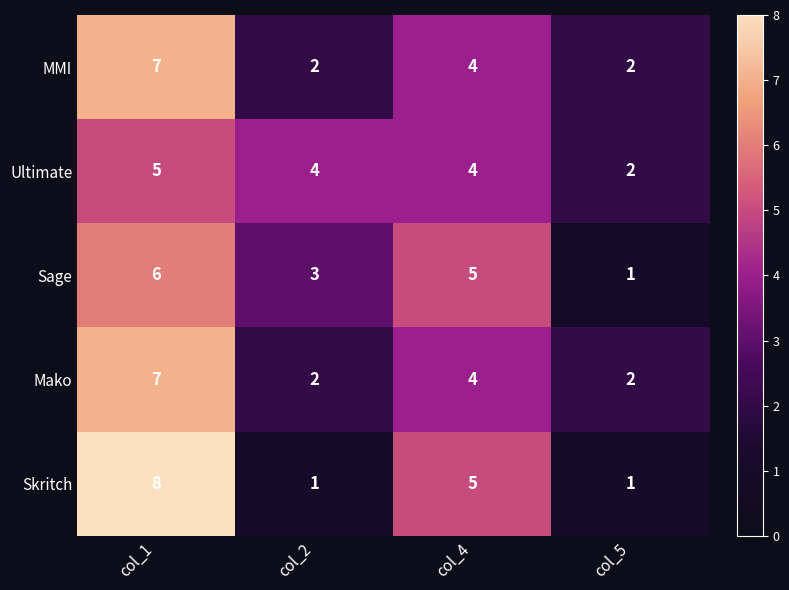

List the labels in order of Sage value, smallest first.

col_5, col_2, col_4, col_1